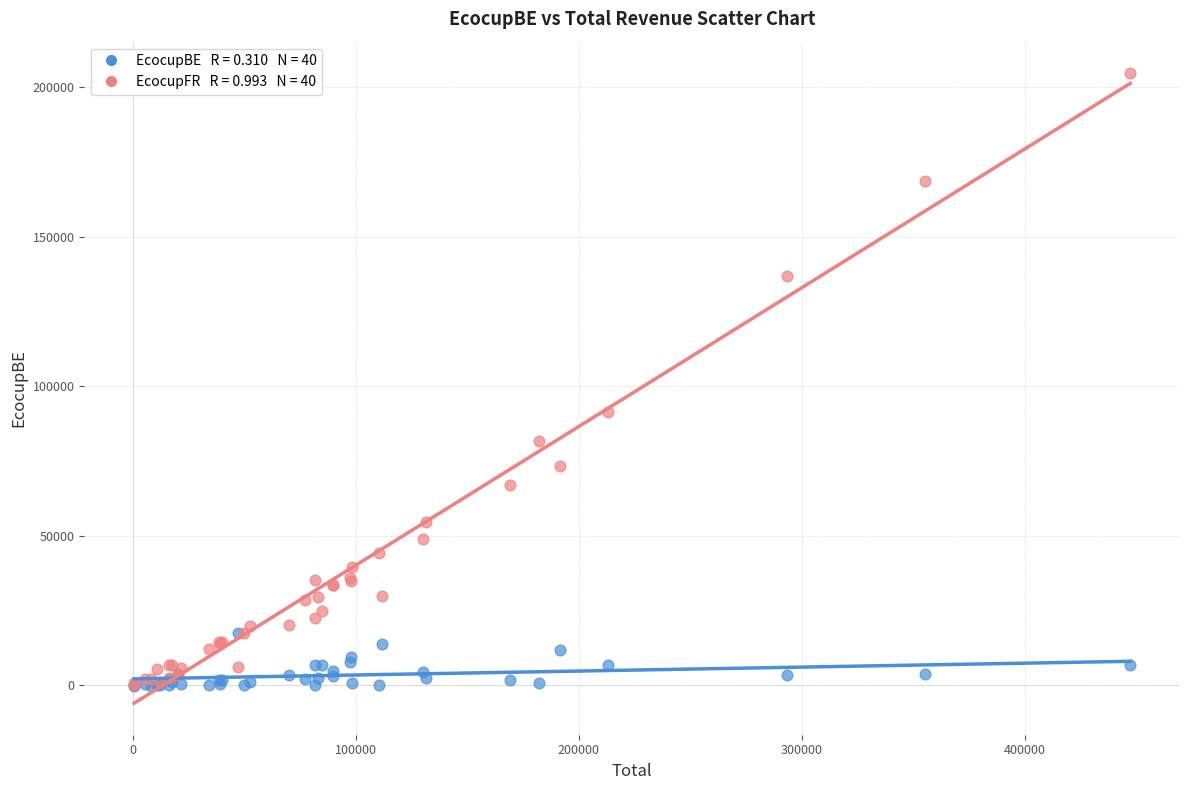

Across all series, what Y value is closest to 102146?

91403.4